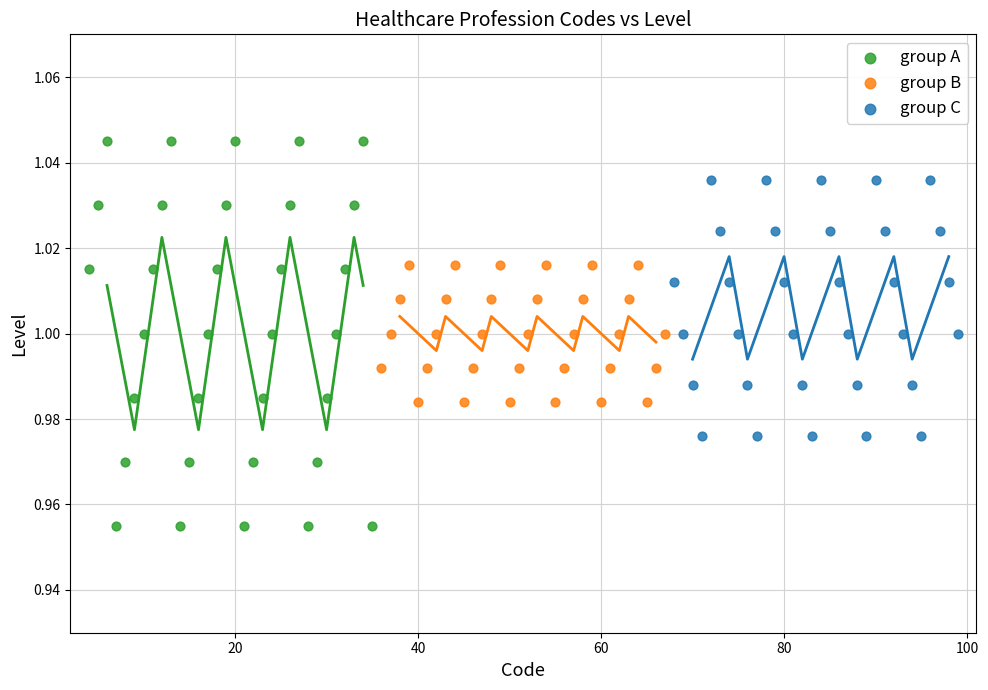

Which series reaches the maximum Y coordinate?

group A